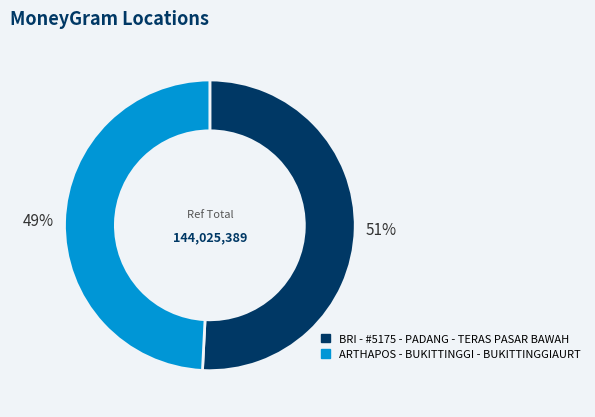

To the nearest percent, what is the difference between the largest and smallest slice percentages?

2%